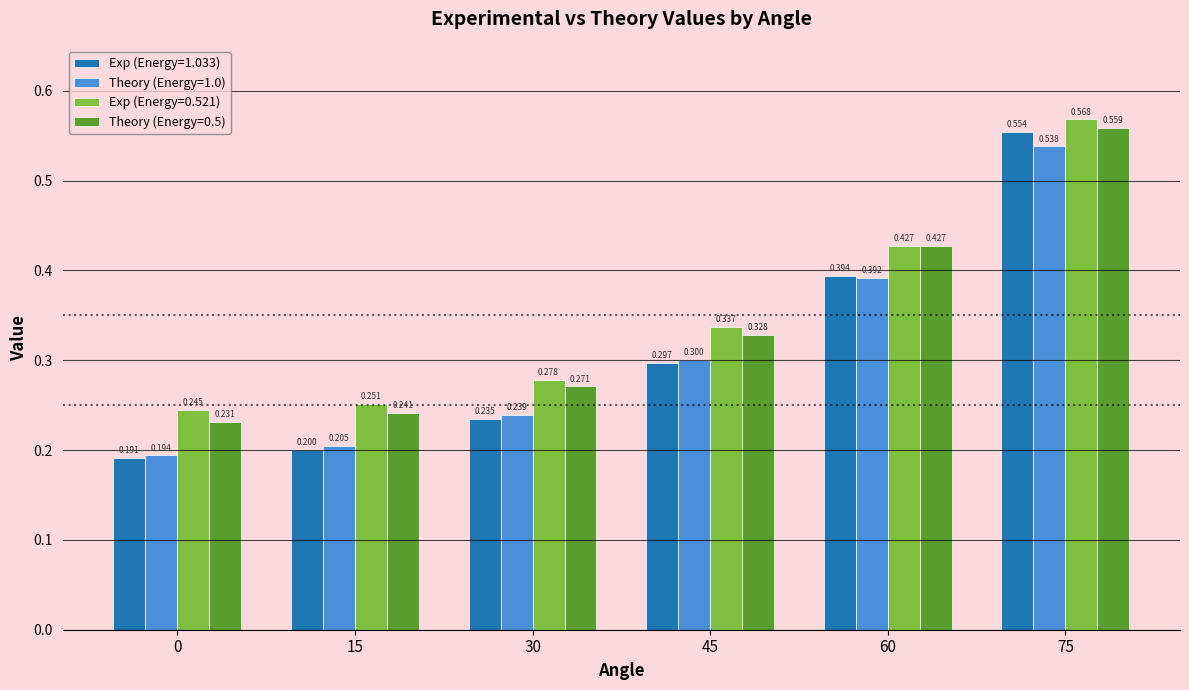

Is the value of Exp (Energy=1.033) at 30 greater than the value of Exp (Energy=0.521) at 75?

No